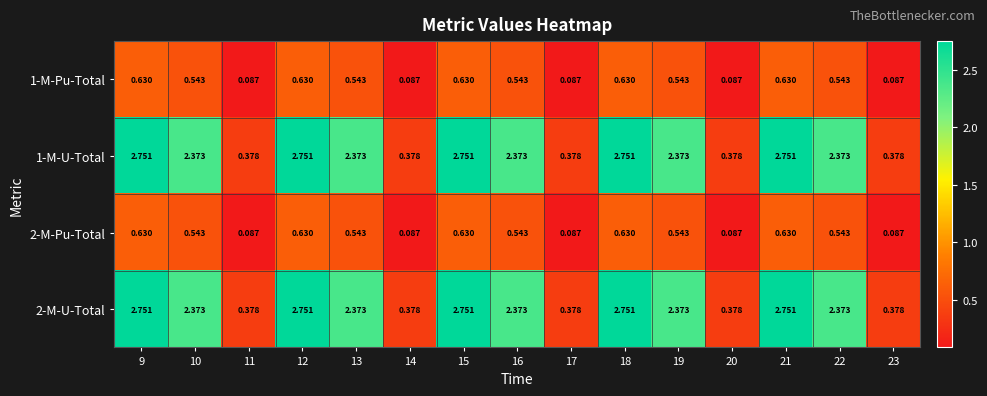

Is the value of 2-M-U-Total at 11 greater than the value of 2-M-Pu-Total at 15?

No